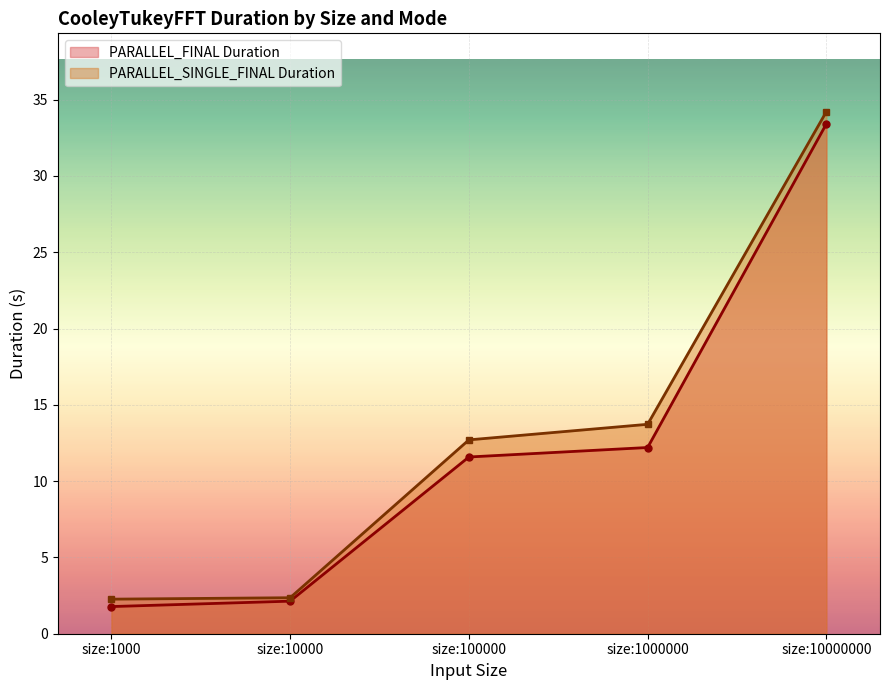

At which category does the chart reach its peak across all series?

size:10000000